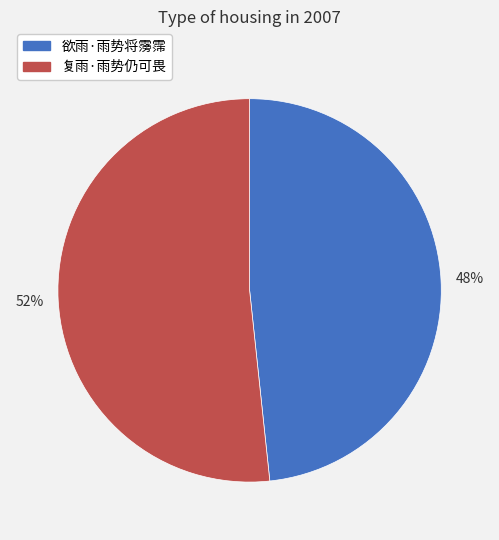

Which slice represents more than half of the pie?

复雨·雨势仍可畏